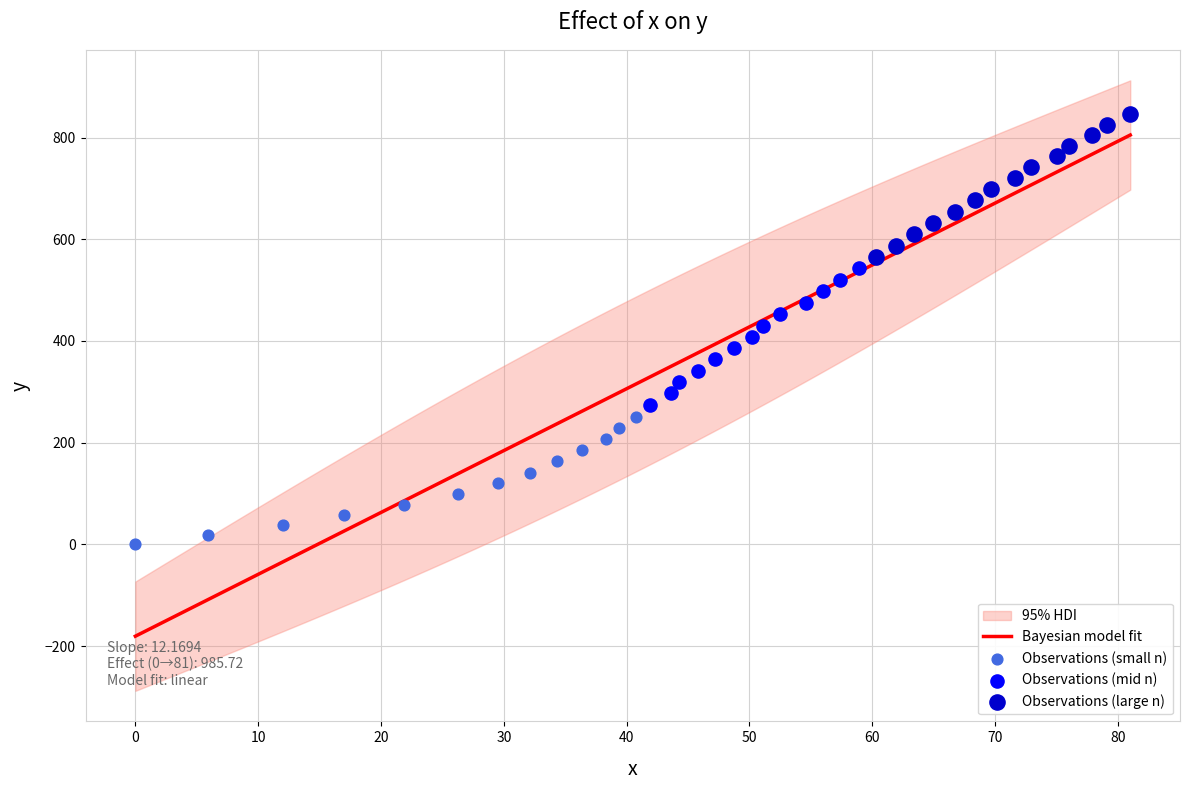

What is the total value across all series at 19?

458.6